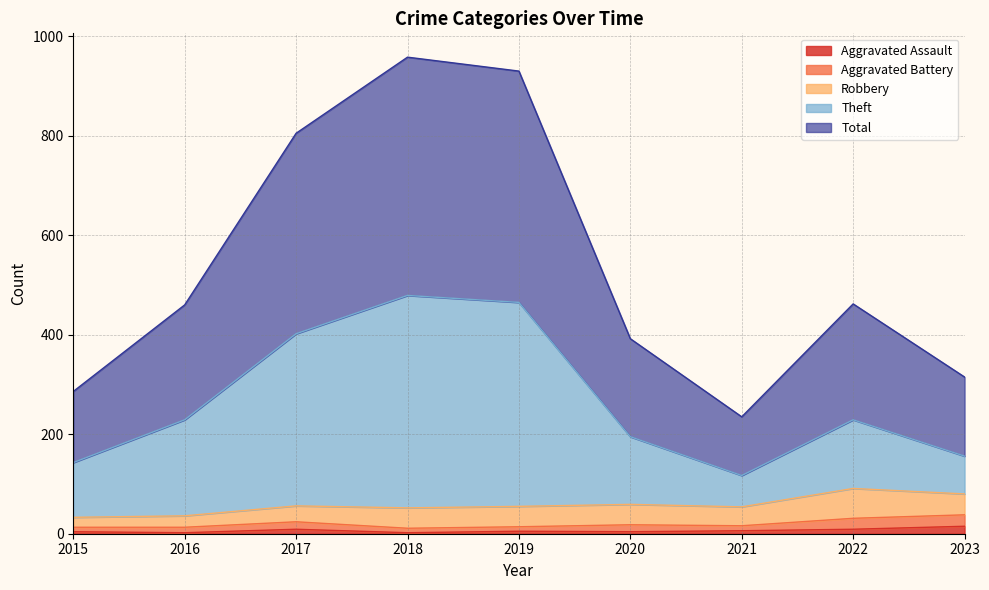

Is it true that Total equals 264 at 2022?

False